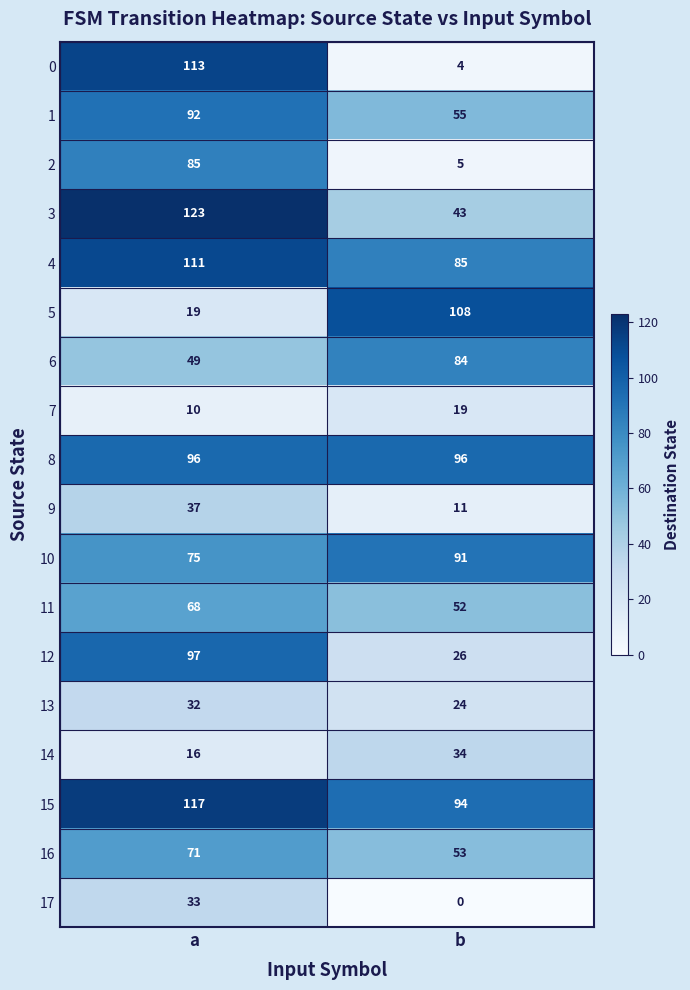

What is the difference between the highest and lowest values at b?

108